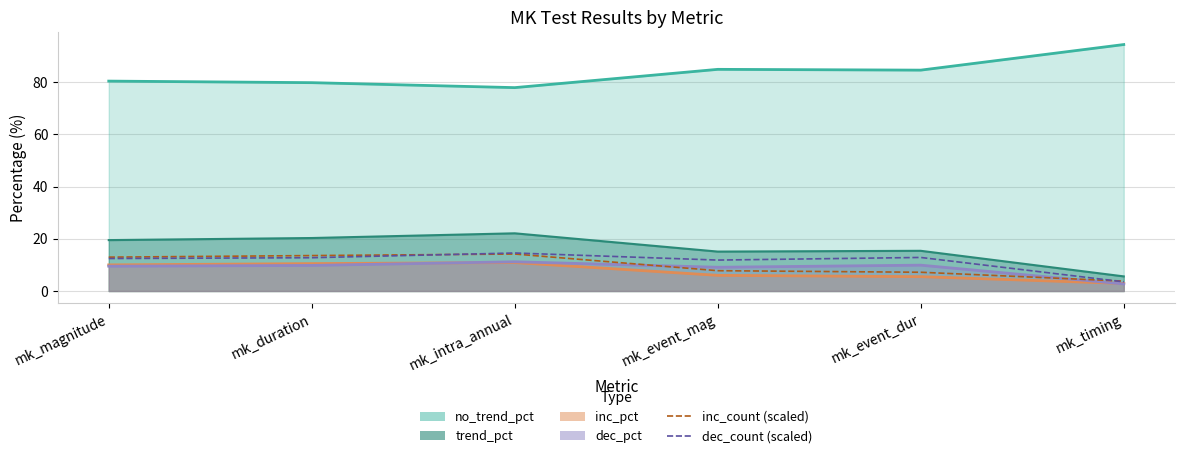

At which category does dec_count (scaled) reach its first local valley?

mk_event_mag